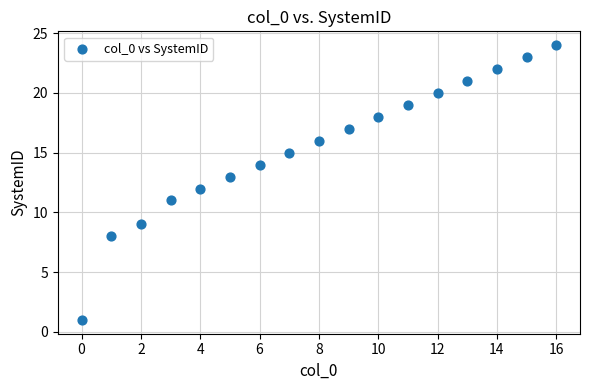

What is the range of Y values (max minus min)?

23